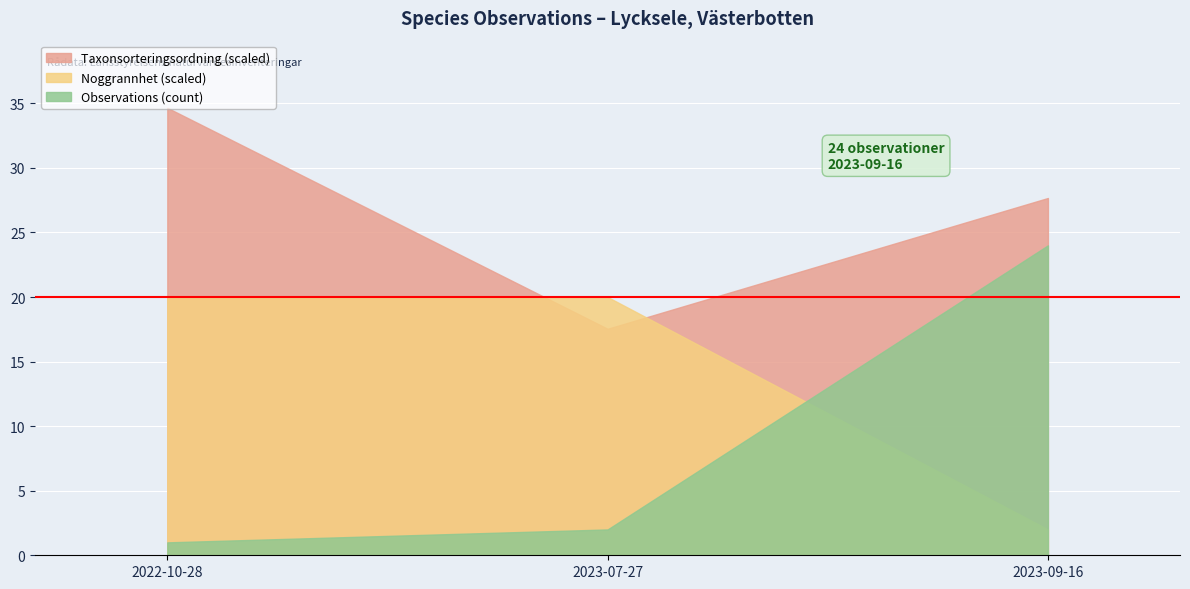

How many series are shown in this chart?

3